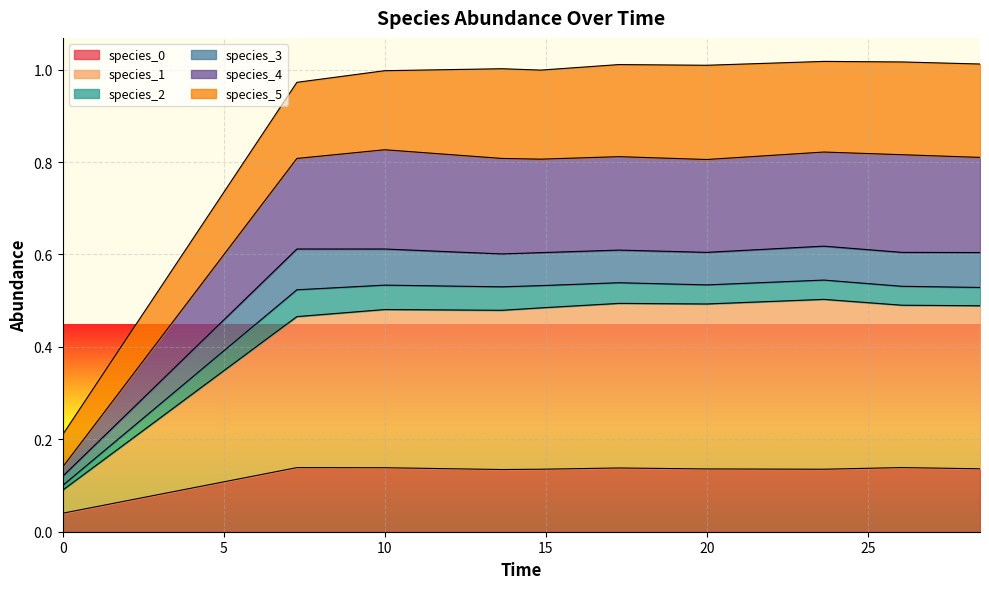

What is the label of the 1st point from the right?

28.484848484848484